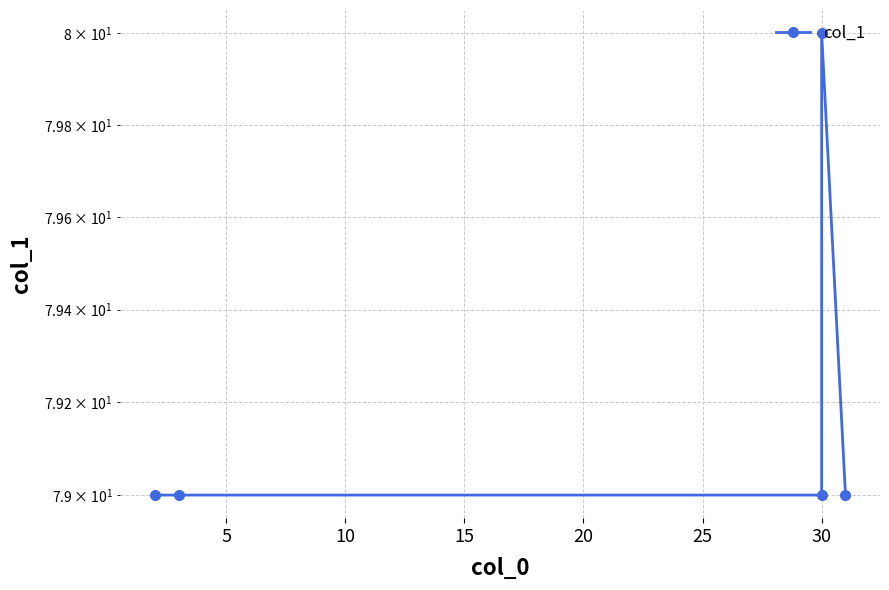

What is the maximum value shown in the chart?

80